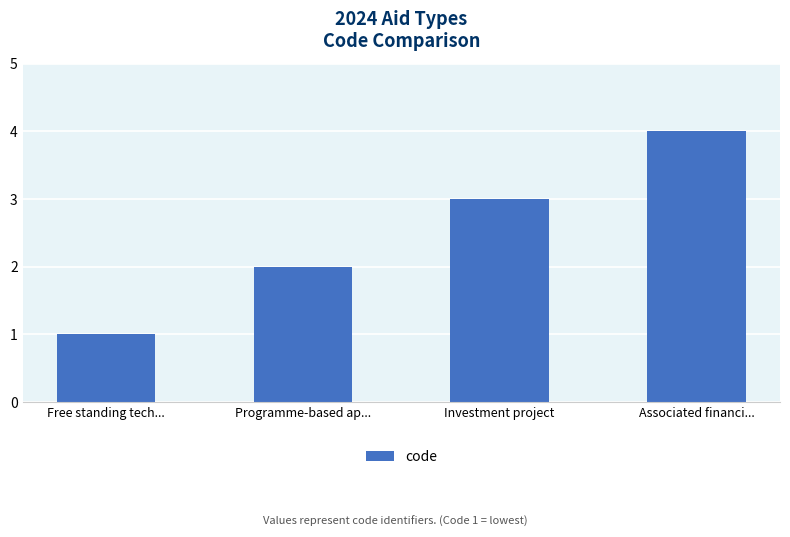

What is the sum of the values at Programme-based ap... and Associated financi...?

6